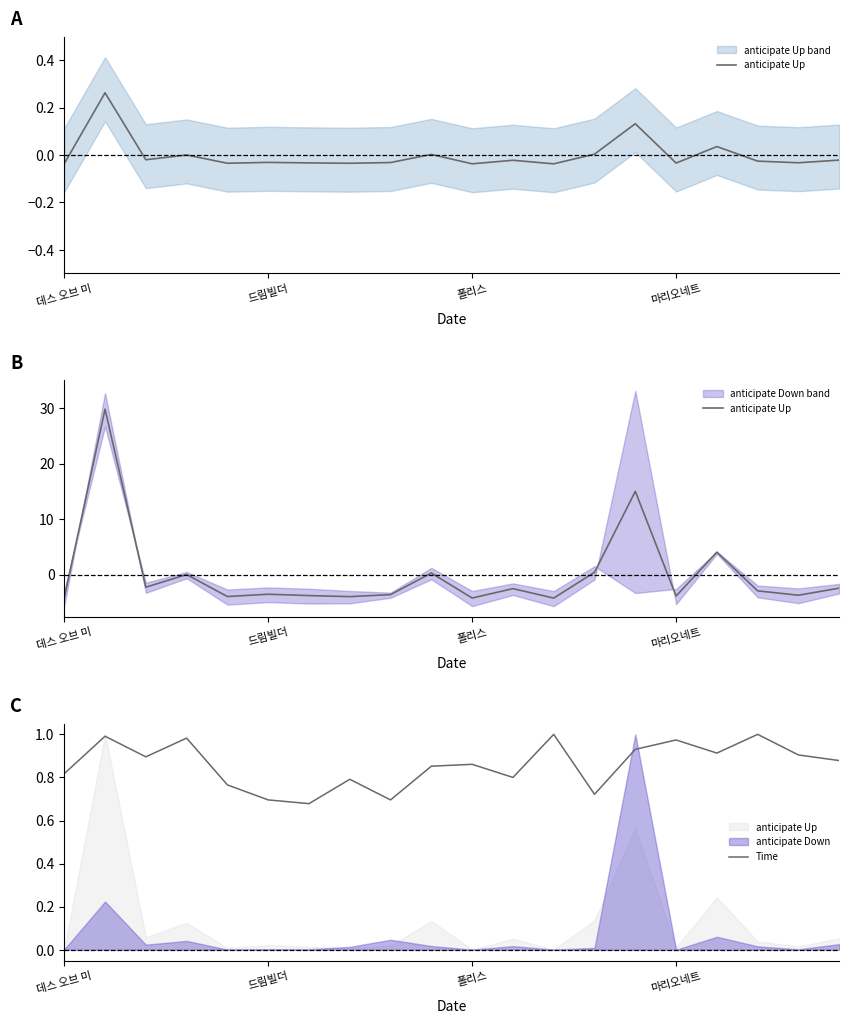

Reading left to right, extract all data points from this chart.

anticipate Up: -4.2	29.8	-2.3	-0.0	-4.0	-3.6	-3.8	-4.0	-3.6	0.3	-4.2	-2.5	-4.3	0.4	15.0	-3.9	4.0	-3.0	-3.7	-2.5
Time: 0.8	1.0	0.9	1.0	0.8	0.7	0.7	0.8	0.7	0.9	0.9	0.8	1.0	0.7	0.9	1.0	0.9	1.0	0.9	0.9